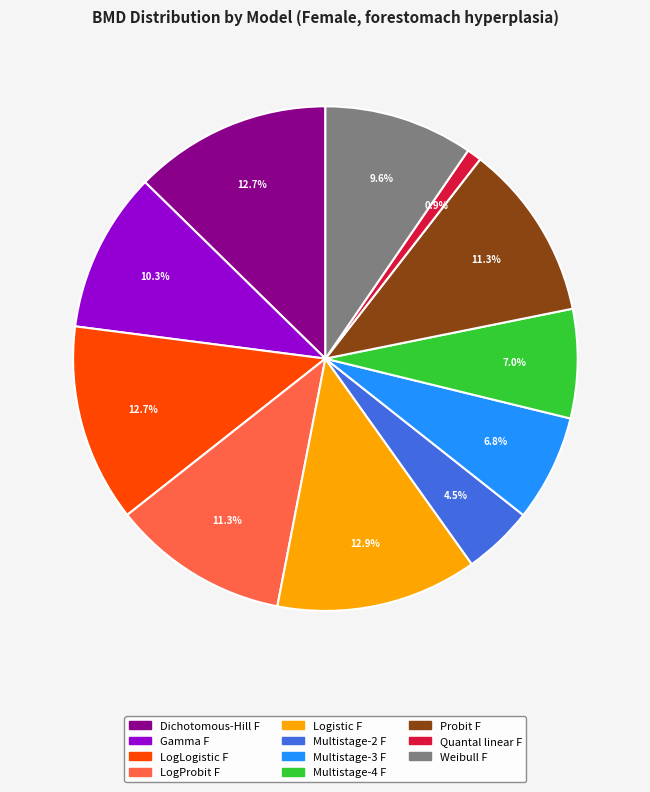

Is there a majority slice in this chart?

No